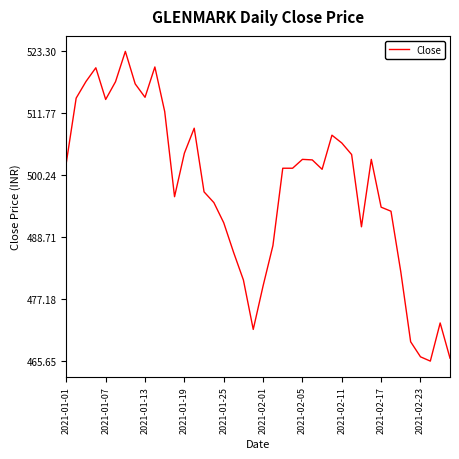

Is it true that the value at 2021-02-11 is 506.2?

True